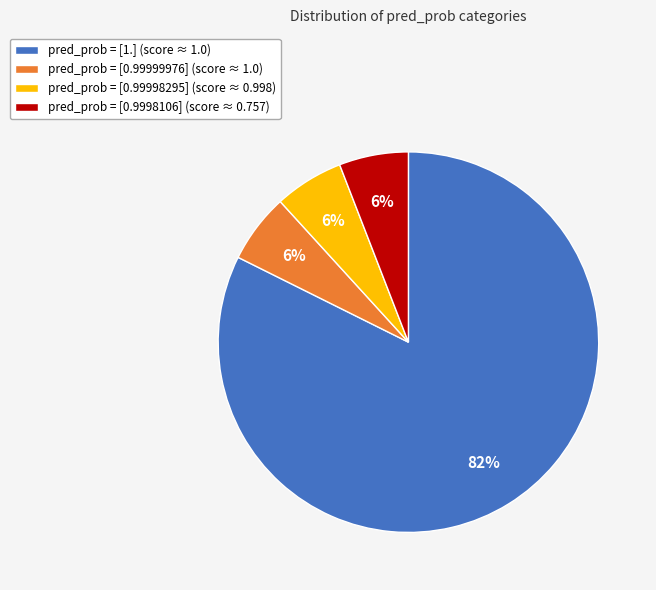

What percentage is the pred_prob = [0.99999976] (score ≈ 1.0) slice, to the nearest percent?

6%